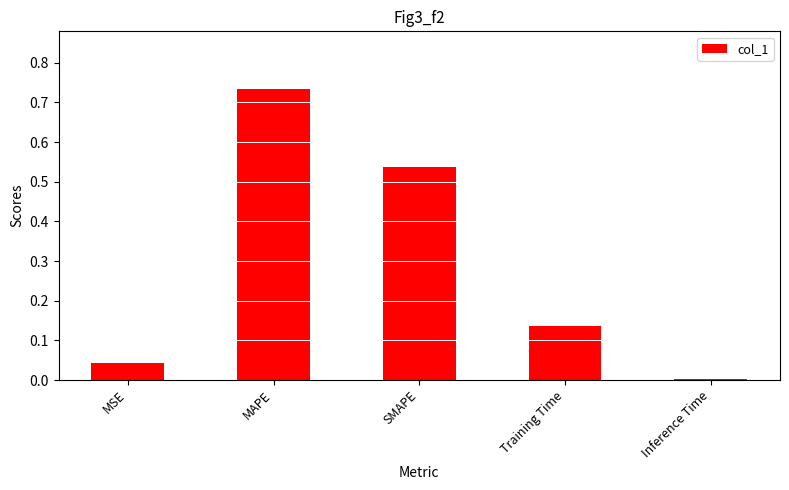

The value at MAPE is 1.1. True or false?

False